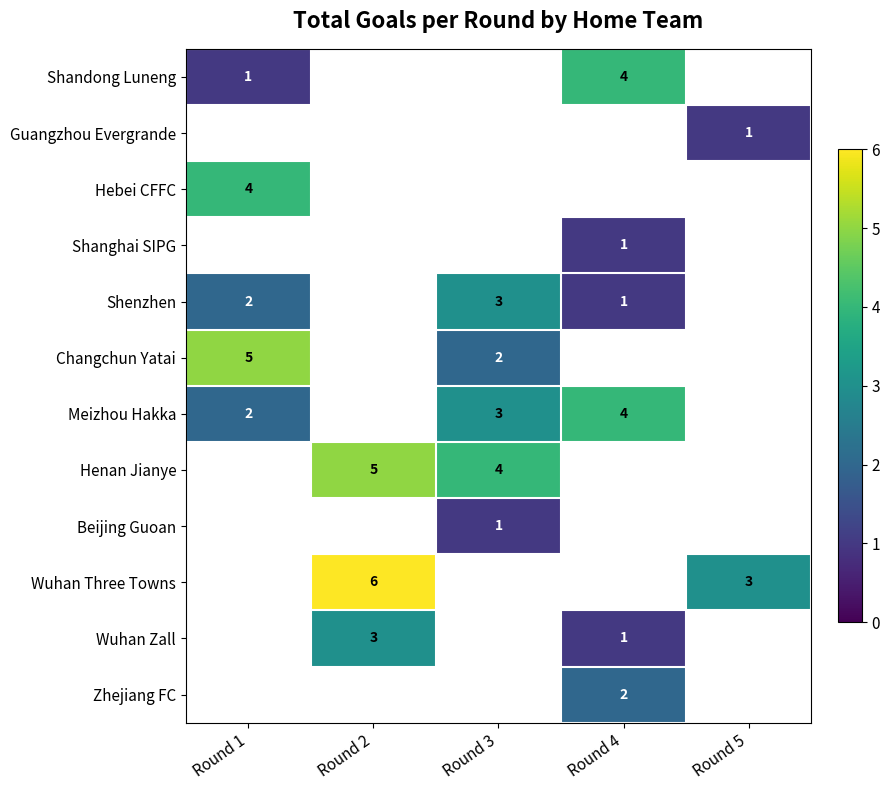

At how many categories does at least one series exceed 5?

1